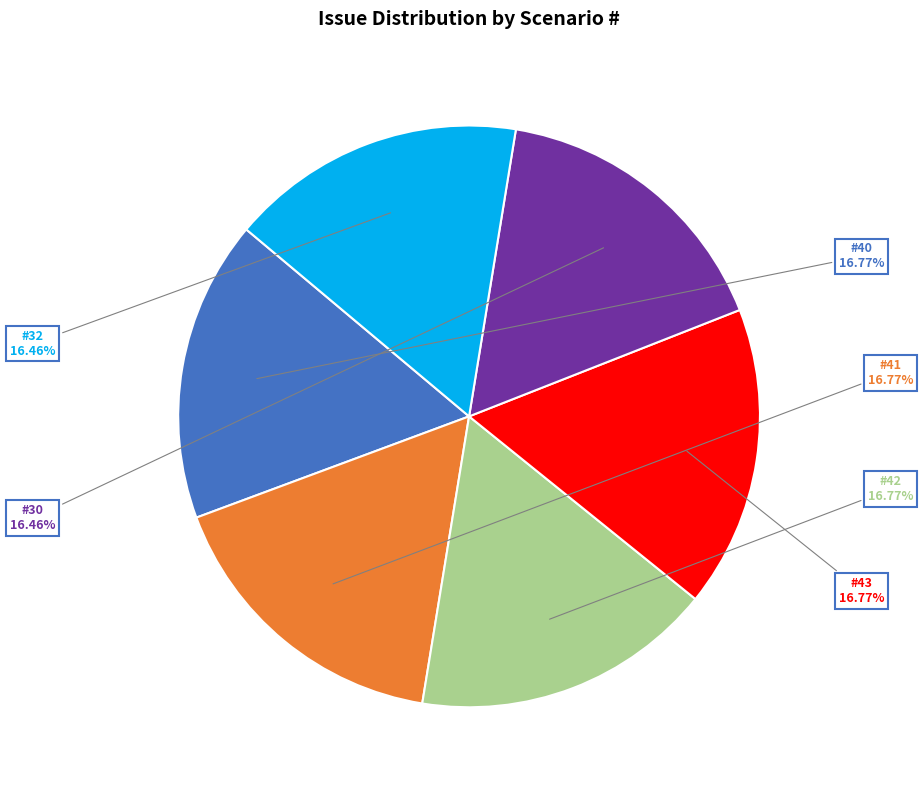

Is there a majority slice in this chart?

No